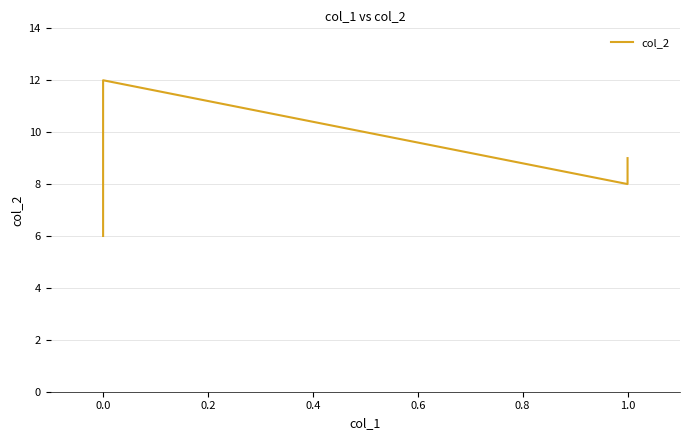

How many points are higher than both their immediate neighbors (excluding endpoints)?

1